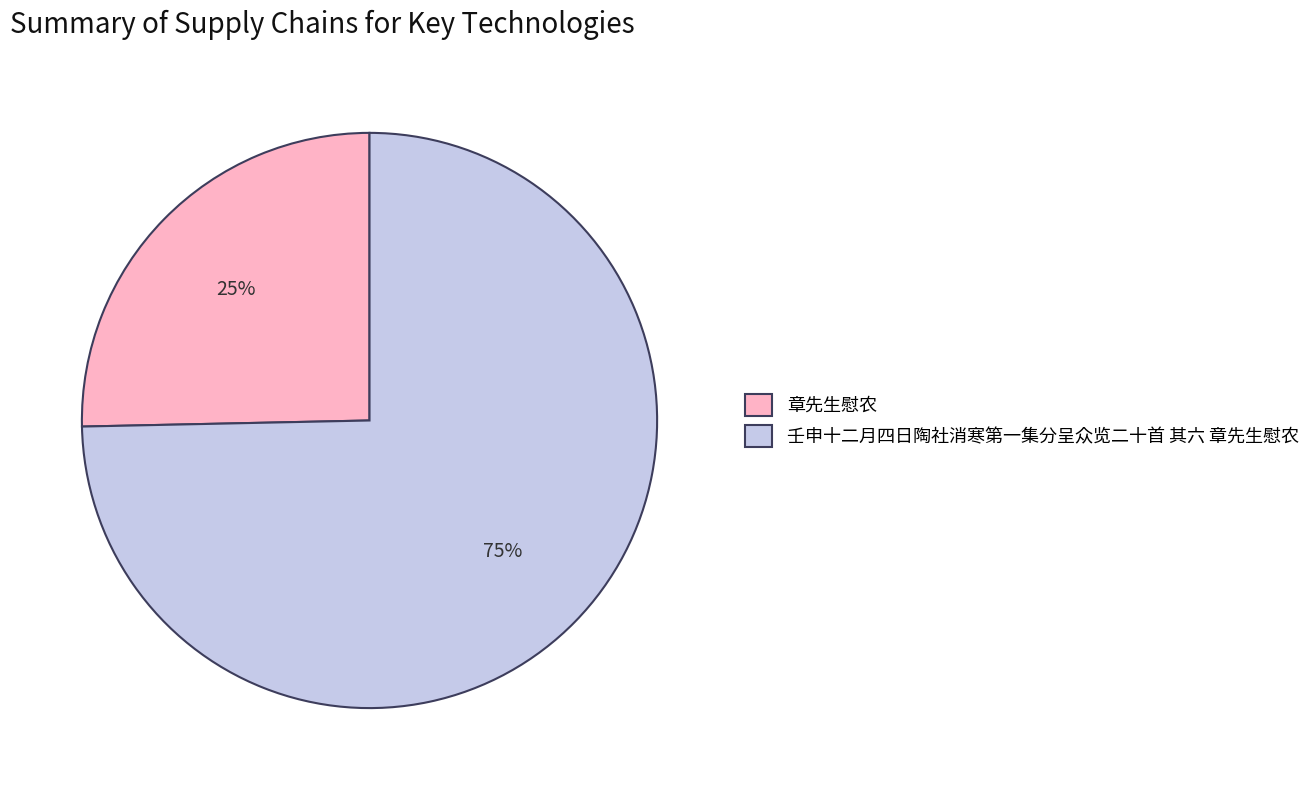

Do 章先生慰农 and 壬申十二月四日陶社消寒第一集分呈众览二十首 其六 章先生慰农 together represent more than half of the pie?

Yes